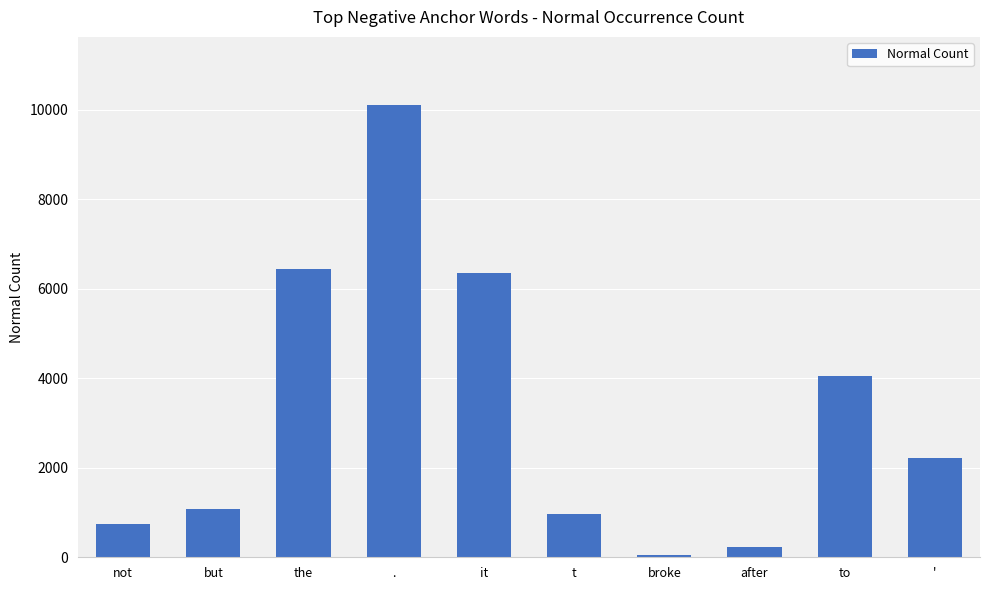

What is the label of the 1st bar from the left?

not